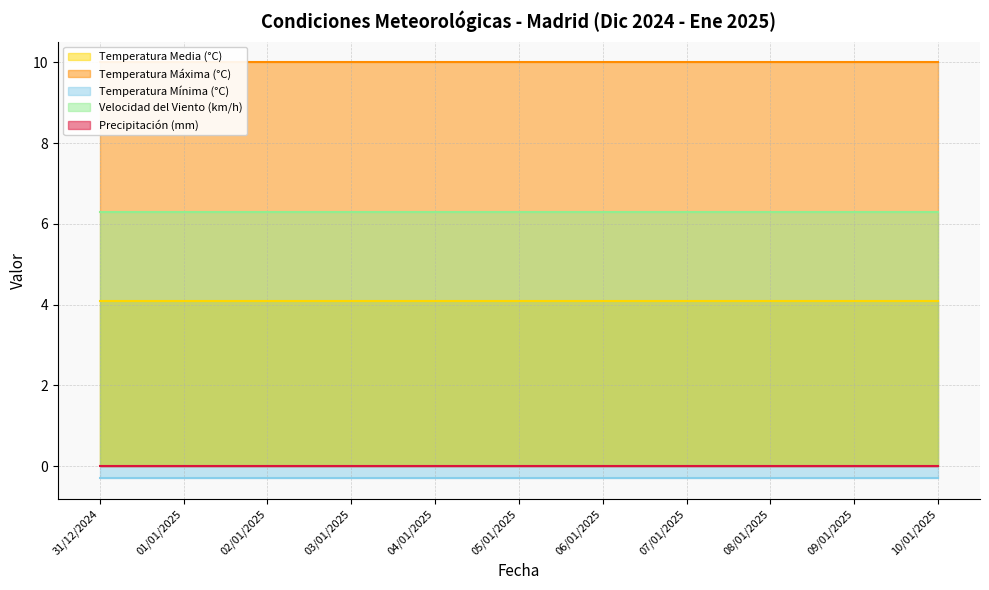

True or false: Temperatura Media (°C) has a value of 5.9 at 02/01/2025.

False